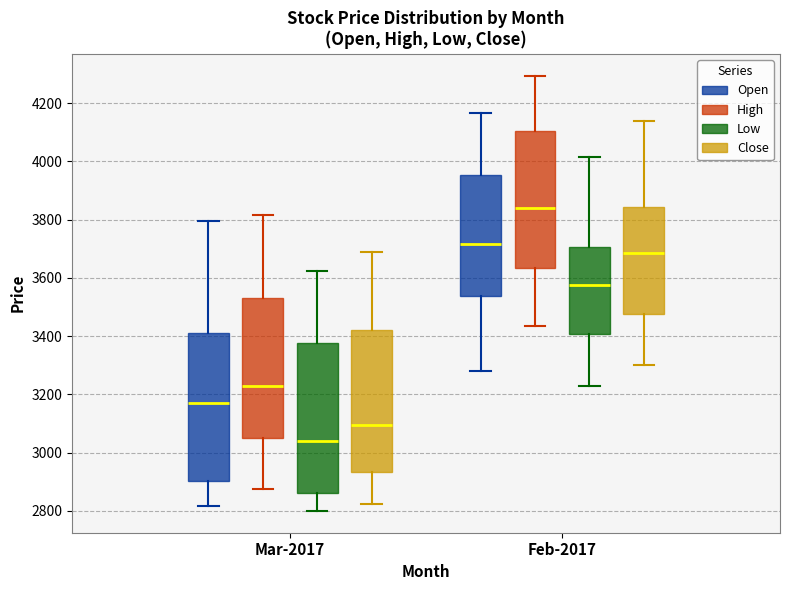

Reading left to right, transcribe this box plot: for each box, give where its median line is, the range the box spans, and where its two whiskers end, as read against the y-axis. The values are not printed on the chart, so give them approximately, as read against the axis.

Mar-2017 (Open): median 3180, box 2900 to 3420, whiskers 2820 to 3800
Mar-2017 (High): median 3240, box 3060 to 3540, whiskers 2880 to 3820
Mar-2017 (Low): median 3040, box 2860 to 3380, whiskers 2800 to 3620
Mar-2017 (Close): median 3100, box 2940 to 3420, whiskers 2820 to 3700
Feb-2017 (Open): median 3720, box 3540 to 3960, whiskers 3280 to 4160
Feb-2017 (High): median 3840, box 3640 to 4100, whiskers 3440 to 4300
Feb-2017 (Low): median 3580, box 3400 to 3700, whiskers 3240 to 4020
Feb-2017 (Close): median 3680, box 3480 to 3840, whiskers 3300 to 4140